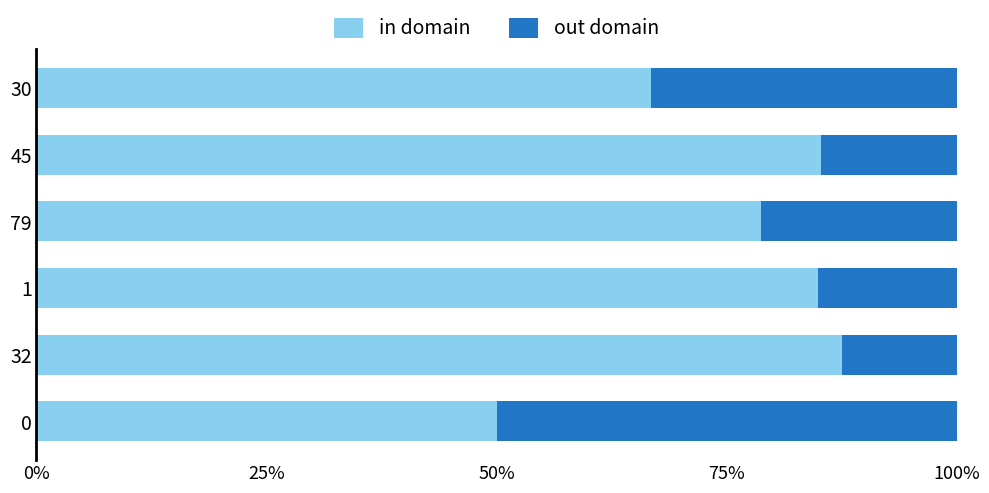

True or false: in domain has a value of 50.0 at 0.

True